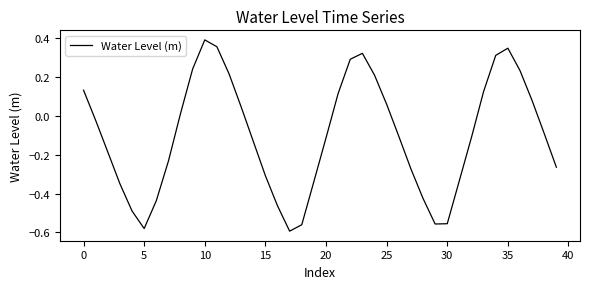

What is the difference between the maximum and minimum values?

1.0